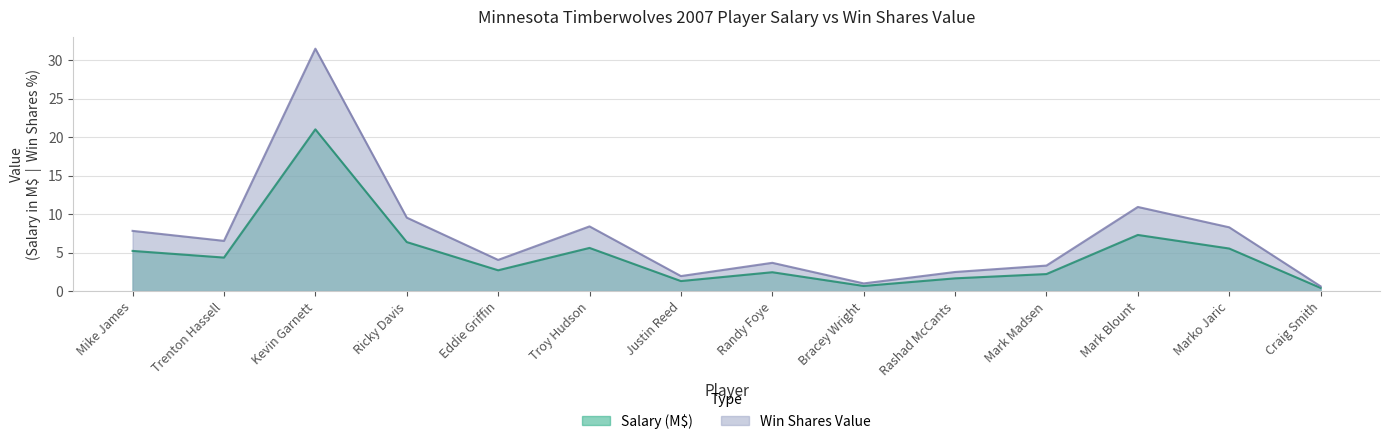

What is the difference between the Win Shares Value values at Mike James and Kevin Garnett?

23.7